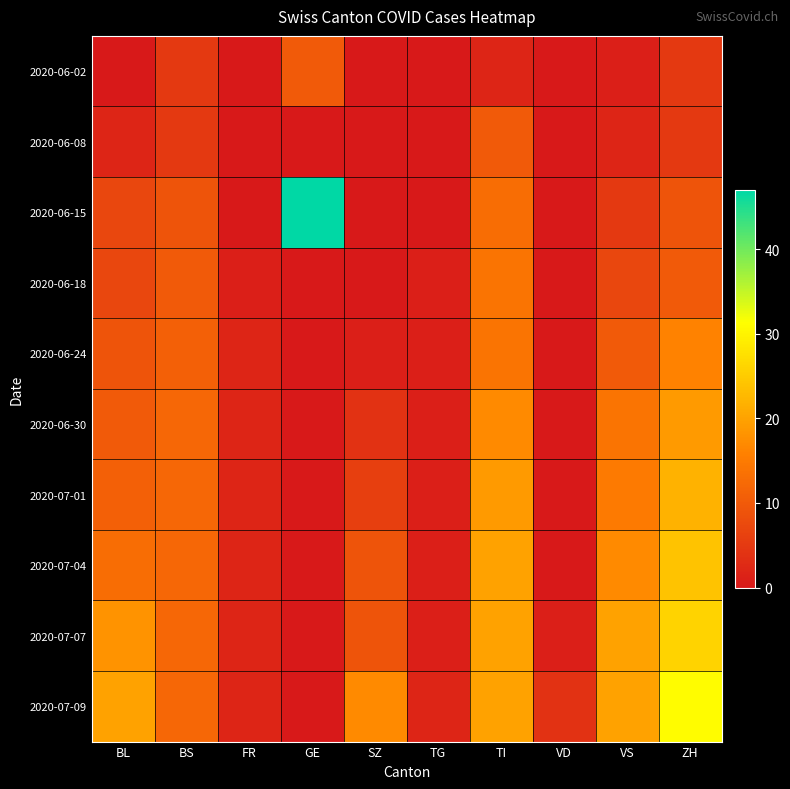

Reading right to left, extract all data points from this chart.

2020-06-02: ZH=5	VS=1	VD=0	TI=2	TG=0	SZ=0	GE=10	FR=0	BS=5	BL=0
2020-06-08: ZH=5	VS=2	VD=0	TI=10	TG=0	SZ=0	GE=0	FR=0	BS=5	BL=2
2020-06-15: ZH=9	VS=5	VD=0	TI=13	TG=0	SZ=0	GE=47	FR=0	BS=9	BL=7
2020-06-18: ZH=10	VS=7	VD=0	TI=14	TG=1	SZ=0	GE=0	FR=1	BS=10	BL=7
2020-06-24: ZH=16	VS=10	VD=0	TI=14	TG=1	SZ=1	GE=0	FR=2	BS=11	BL=9
2020-06-30: ZH=19	VS=14	VD=0	TI=17	TG=1	SZ=4	GE=0	FR=2	BS=12	BL=10
2020-07-01: ZH=22	VS=15	VD=0	TI=19	TG=1	SZ=6	GE=0	FR=2	BS=12	BL=11
2020-07-04: ZH=24	VS=17	VD=0	TI=20	TG=1	SZ=9	GE=0	FR=2	BS=12	BL=13
2020-07-07: ZH=26	VS=20	VD=1	TI=20	TG=1	SZ=9	GE=0	FR=2	BS=12	BL=18
2020-07-09: ZH=31	VS=20	VD=4	TI=20	TG=2	SZ=17	GE=0	FR=2	BS=12	BL=20